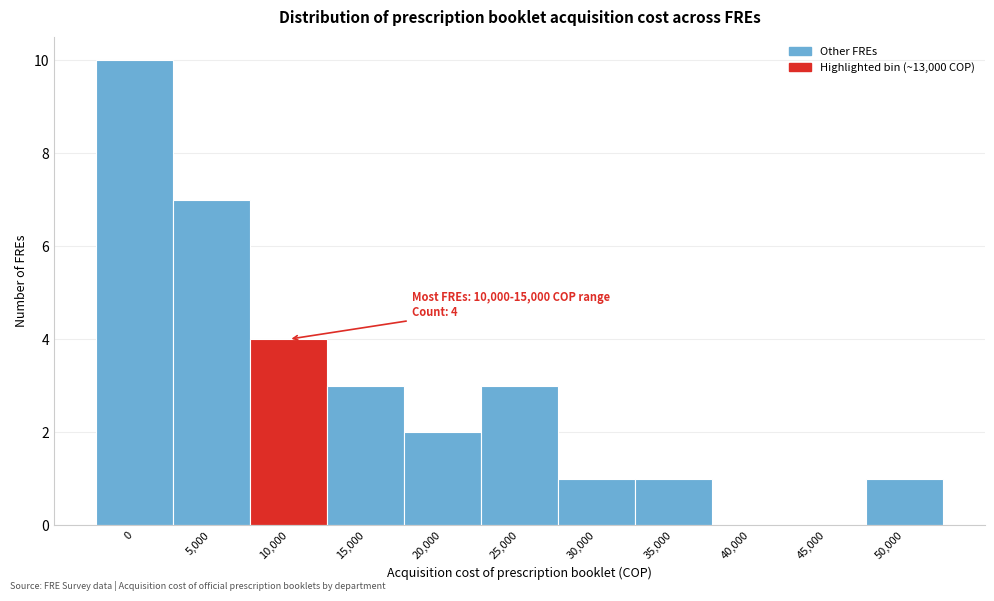

Reading left to right, list all the values displayed in this chart.

0=10	5,000=7	10,000=4	15,000=3	20,000=2	25,000=3	30,000=1	35,000=1	40,000=0	45,000=0	50,000=1